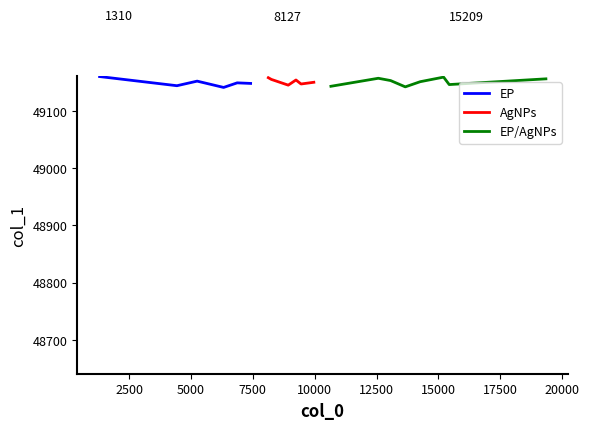

What is the value of the 9th point from the left?

49149